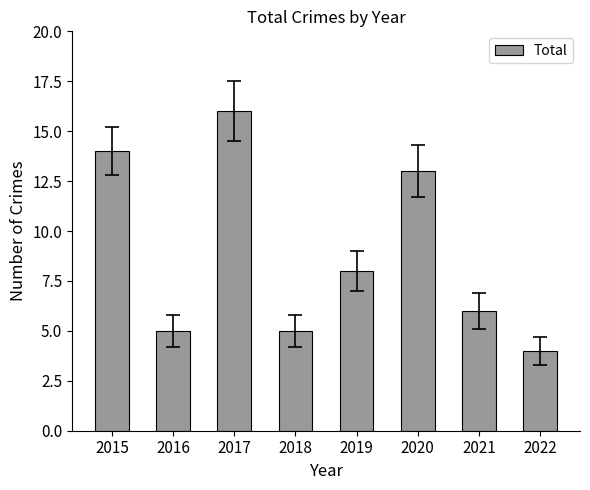

Where is the data nearest to the value 10?

2019